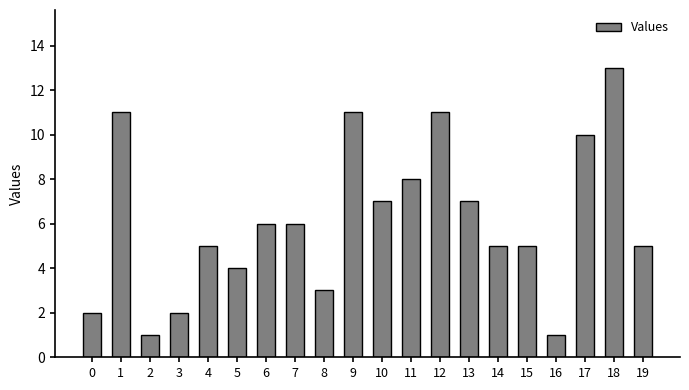

Is it true that the value at 4 is 7?

False